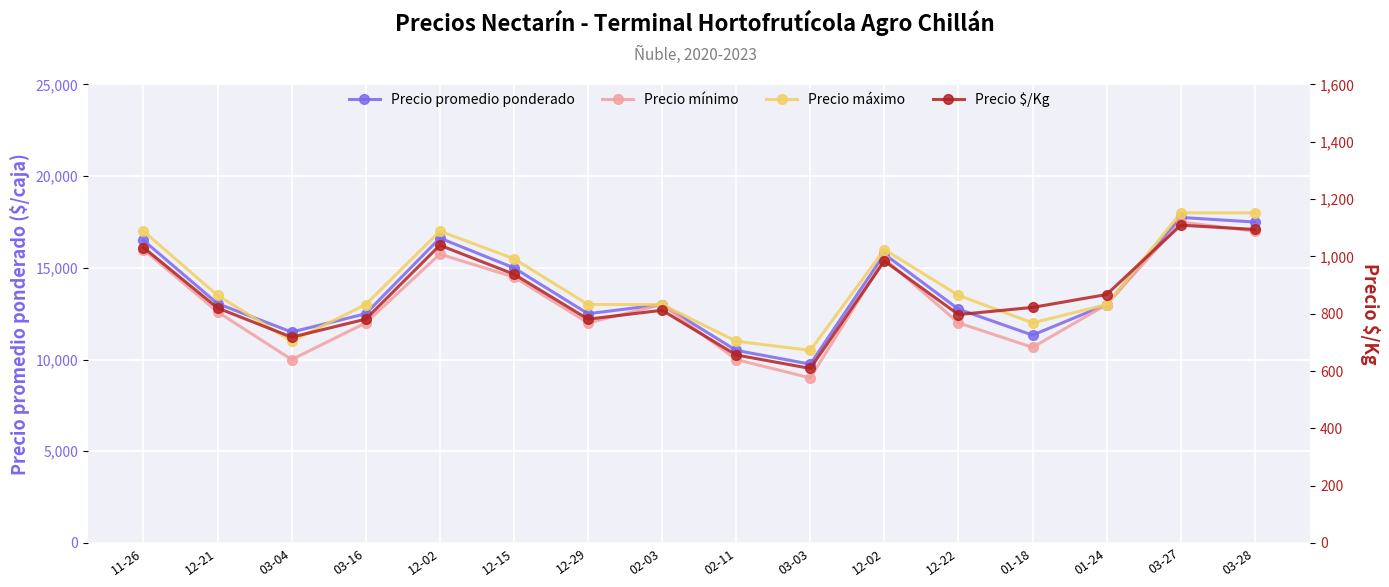

True or false: Precio mínimo and Precio promedio ponderado cross at least once.

False